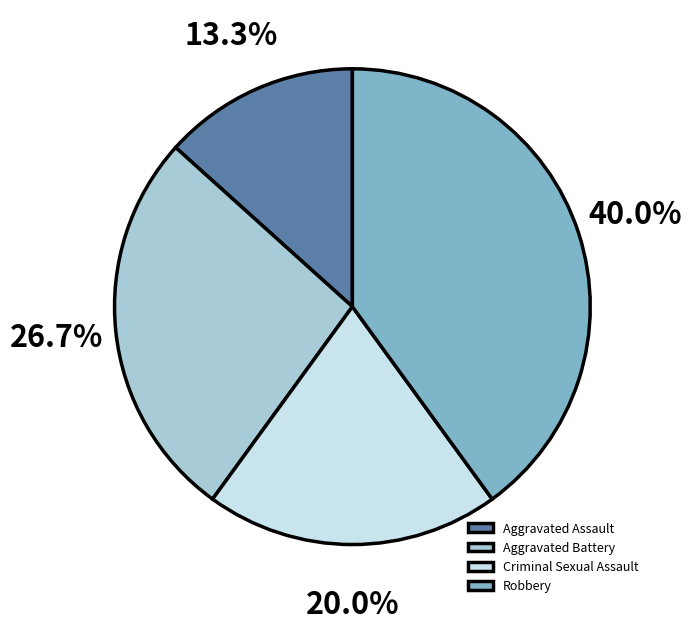

Rank the categories by value from lowest to highest.

Aggravated Assault, Criminal Sexual Assault, Aggravated Battery, Robbery